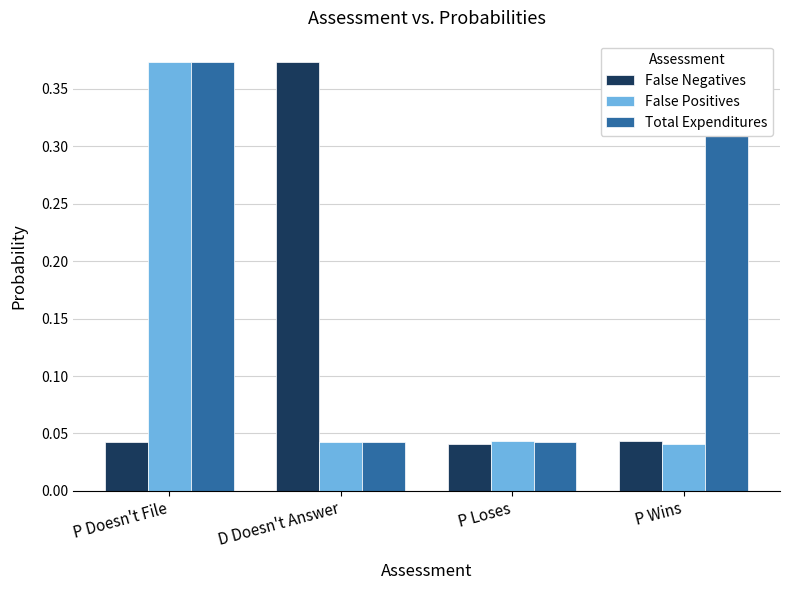

Is it true that False Positives equals 0.1 at P Doesn't File?

False